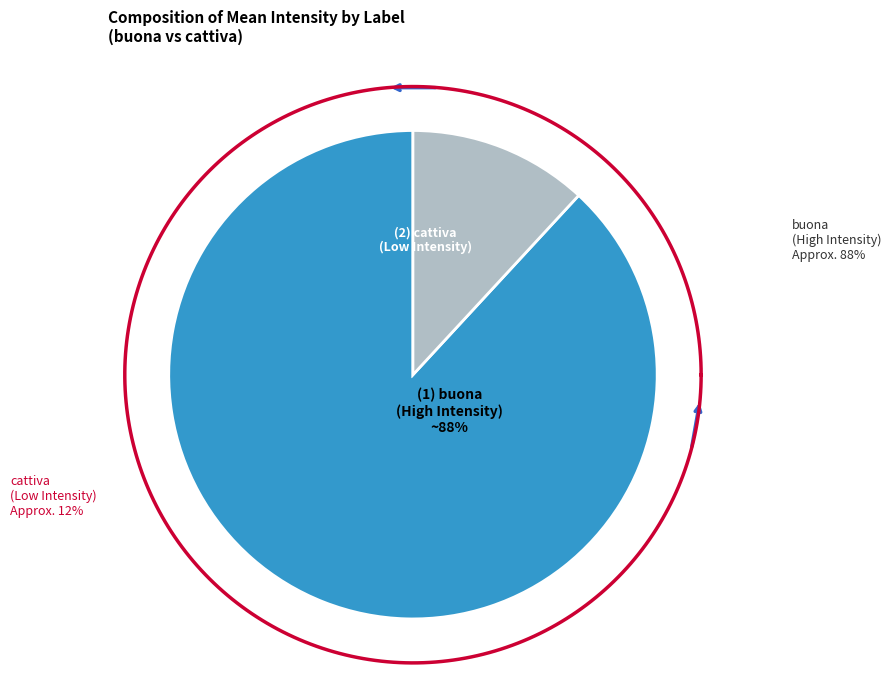

Between cattiva and buona, which is larger?

buona